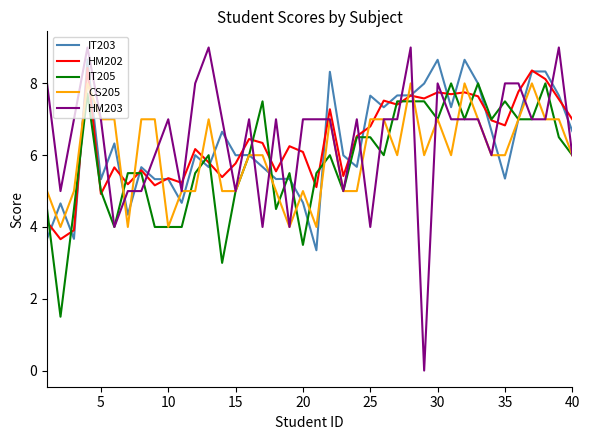

Which series has the widest spread of values?

HM203